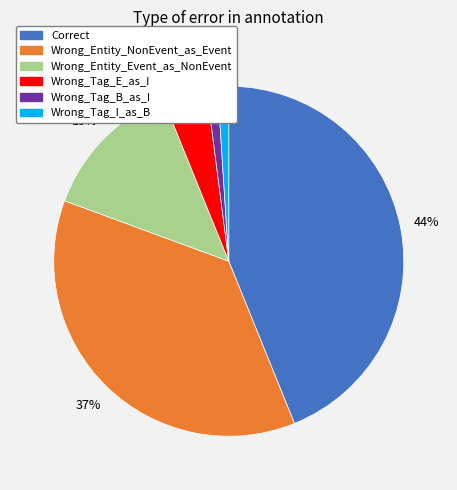

Does Correct account for over 50% of the chart?

No